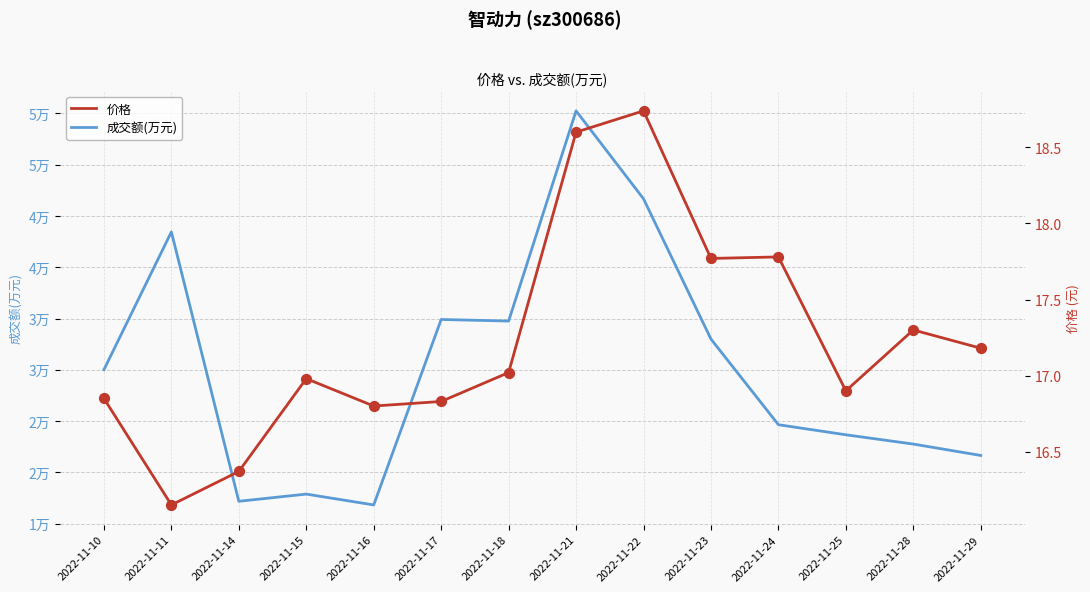

What are all the series names shown in the legend?

成交额(万元), 价格